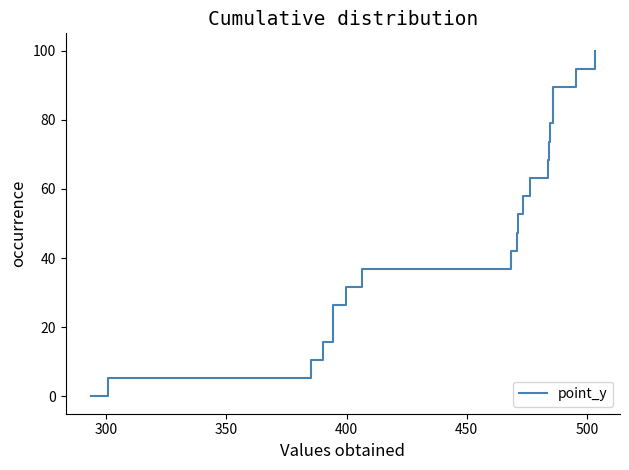

What is the difference between the maximum and minimum values?

100.0